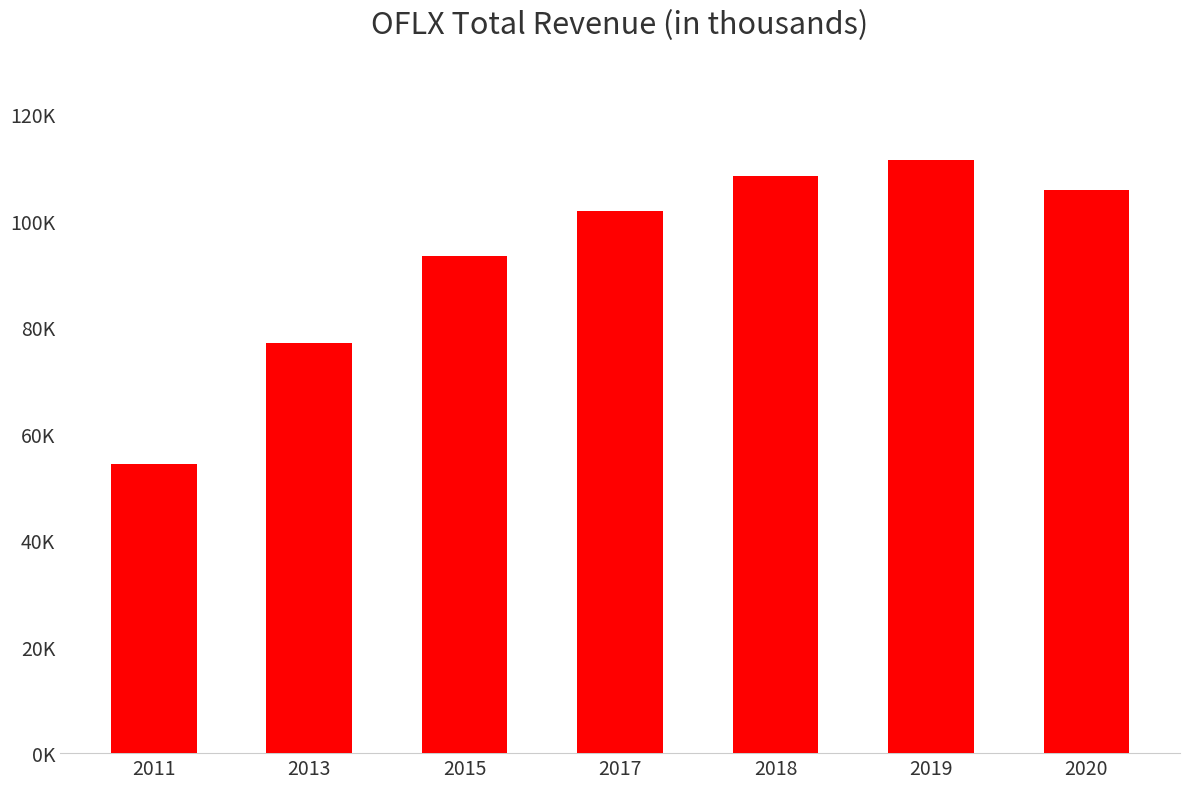

List the labels in order of value, smallest first.

2011, 2013, 2015, 2017, 2020, 2018, 2019